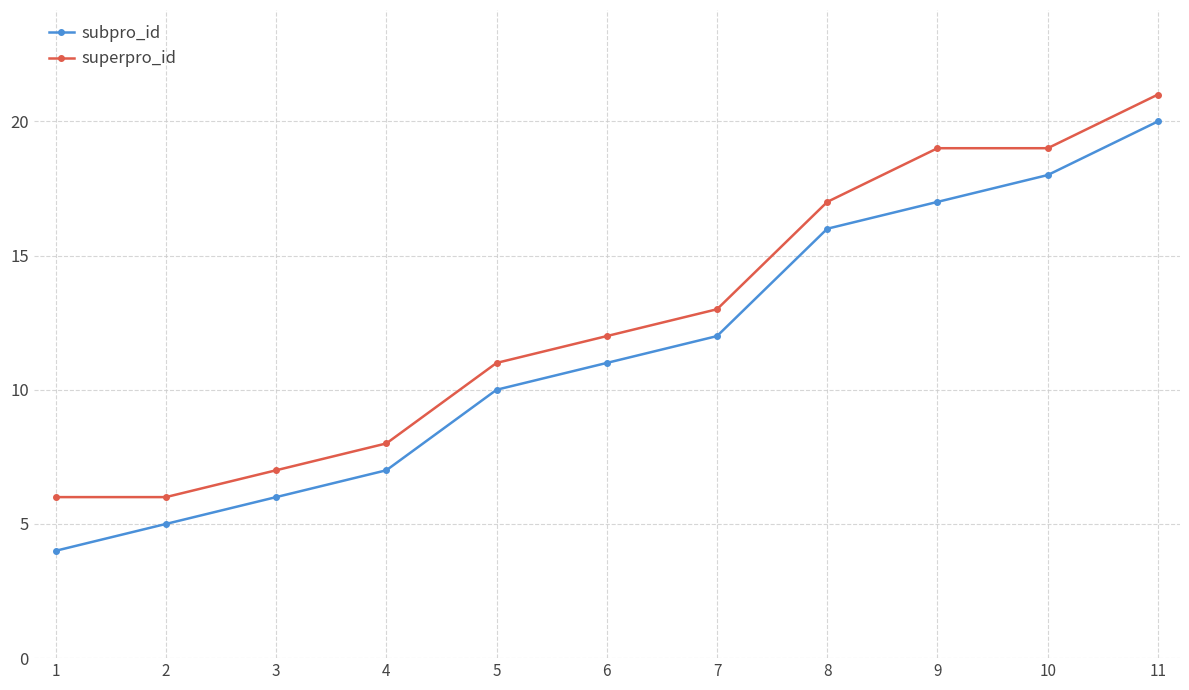

What is the value of the subpro_id point at the 1st from the left?

4